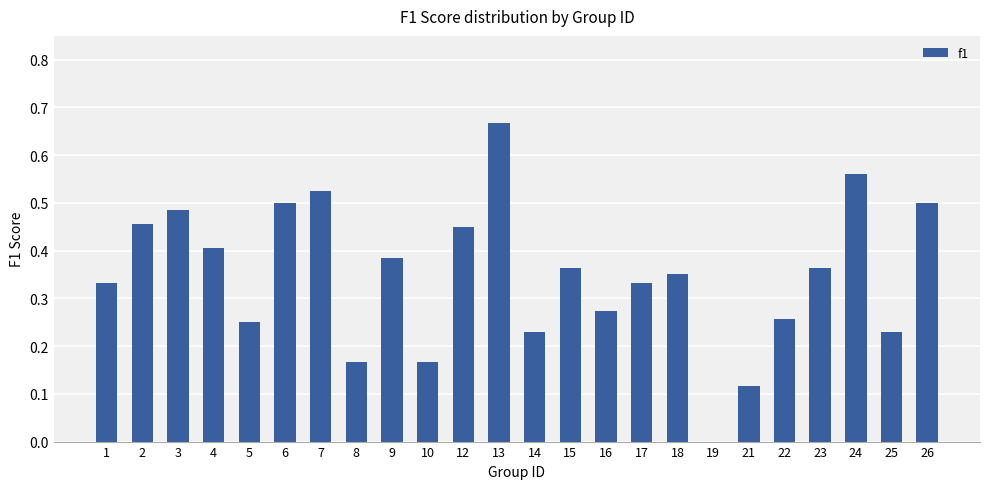

At which category does the chart reach its peak across all series?

13